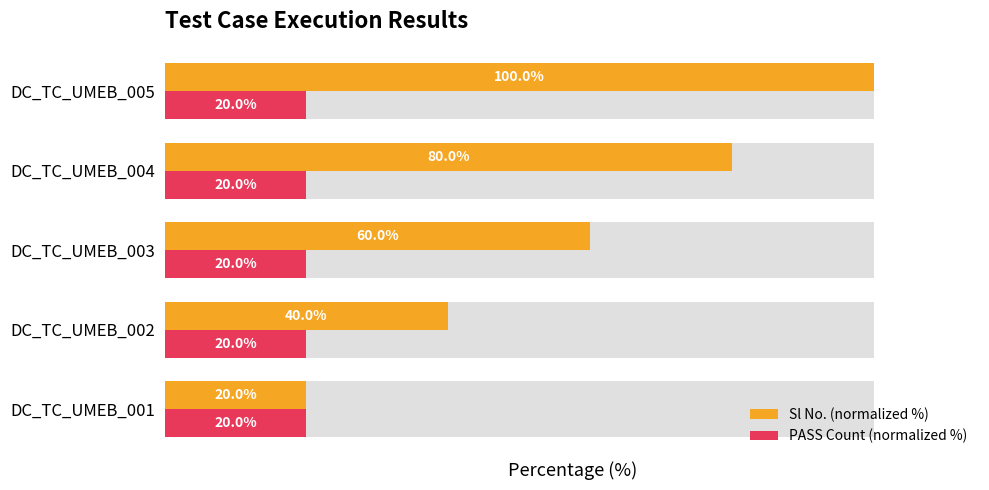

How many bars are there in each group?

2